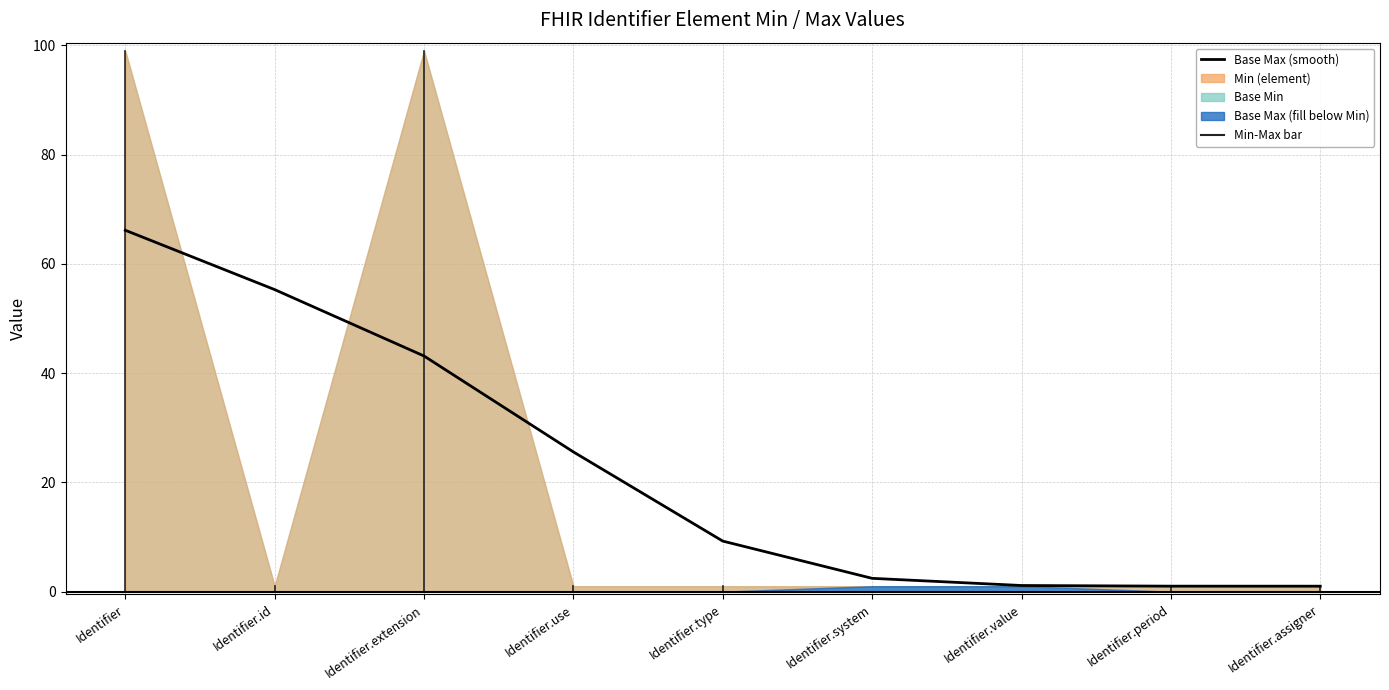

Reading left to right, transcribe all the data shown in this chart.

66.2	55.3	43.1	25.6	9.3	2.4	1.1	1.0	1.0